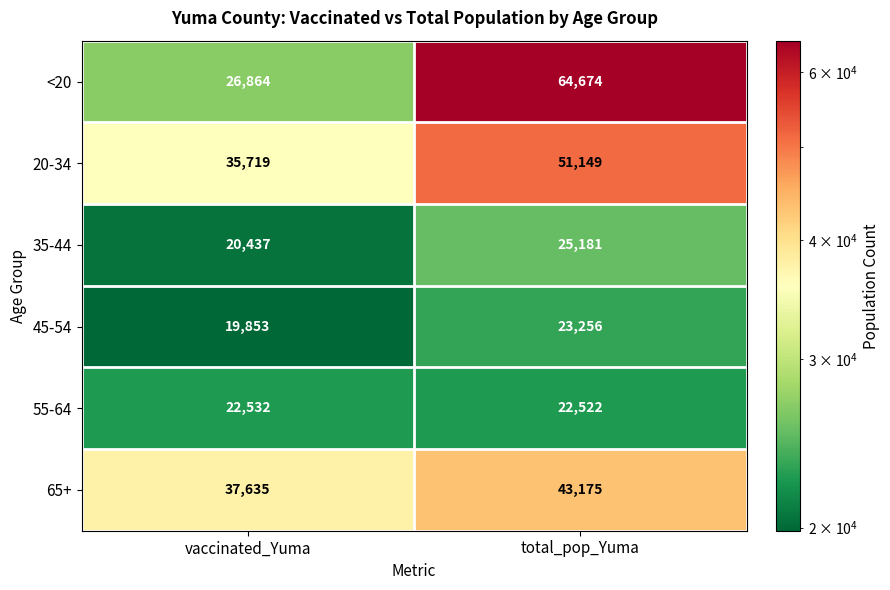

Read the 20-34 value at vaccinated_Yuma, to the nearest 50.

35700